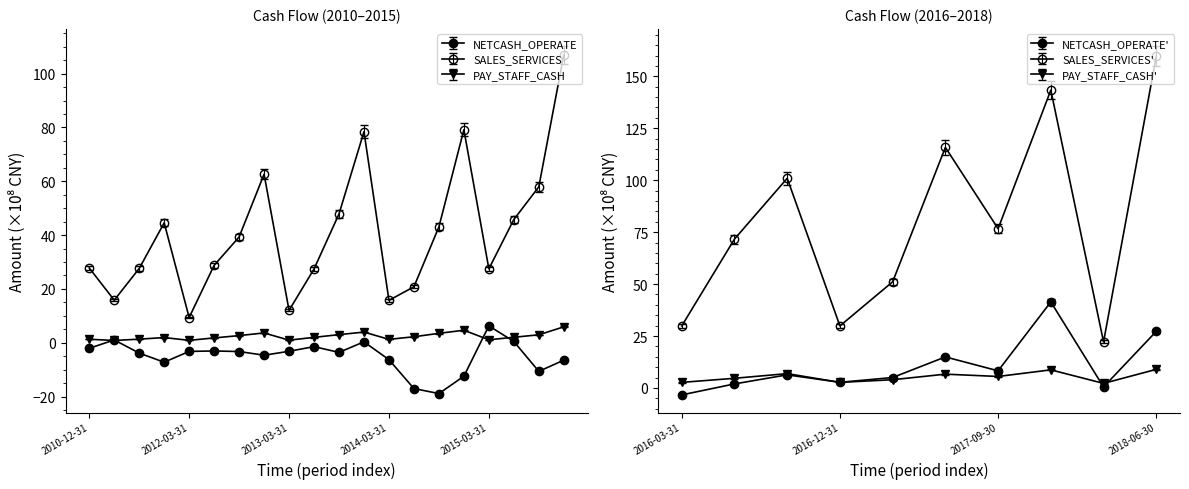

What position from the left is 2013-03-31?

9